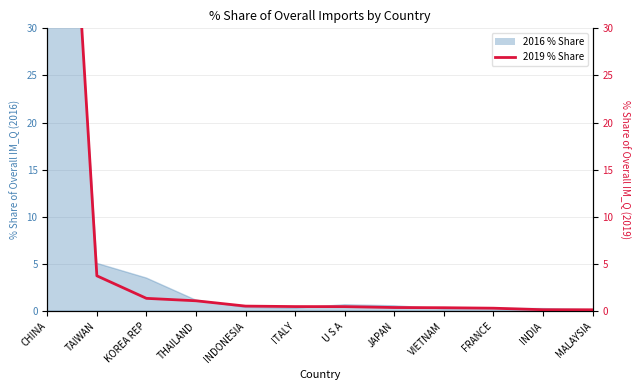

Reading left to right, what are all the values shown in this chart?

CHINA=90.2	TAIWAN=3.7	KOREA REP=1.4	THAILAND=1.1	INDONESIA=0.5	ITALY=0.5	U S A=0.5	JAPAN=0.4	VIETNAM=0.4	FRANCE=0.3	INDIA=0.2	MALAYSIA=0.1